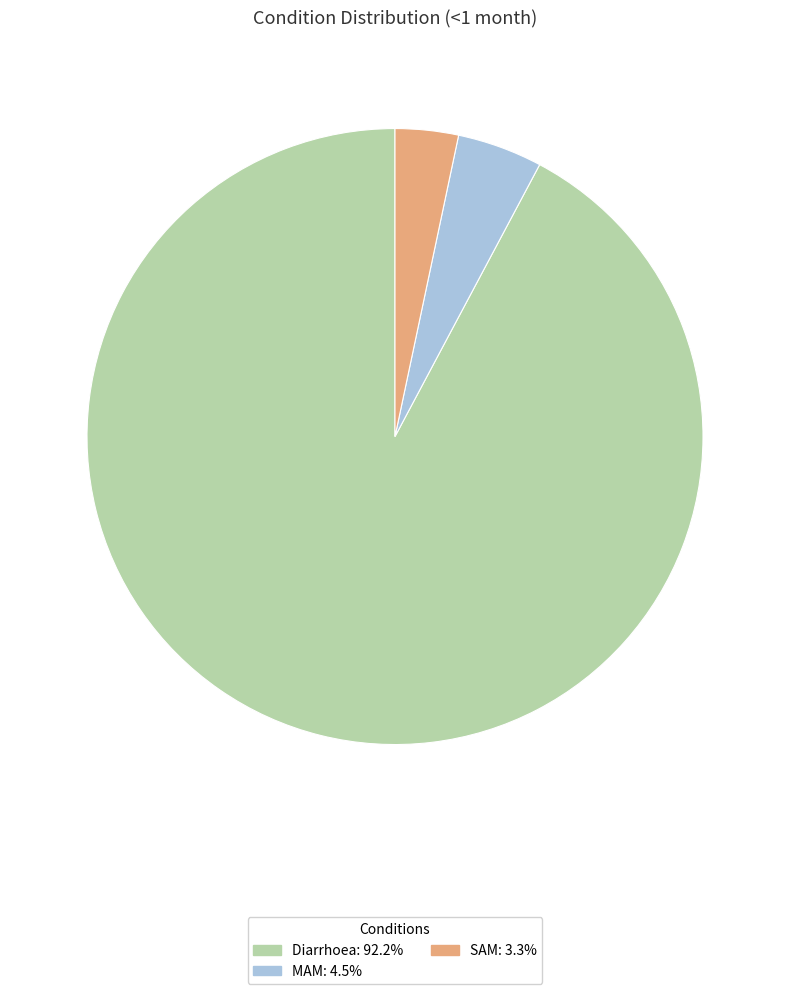

Does Diarrhoea: 92.2% represent more than half of the total?

Yes